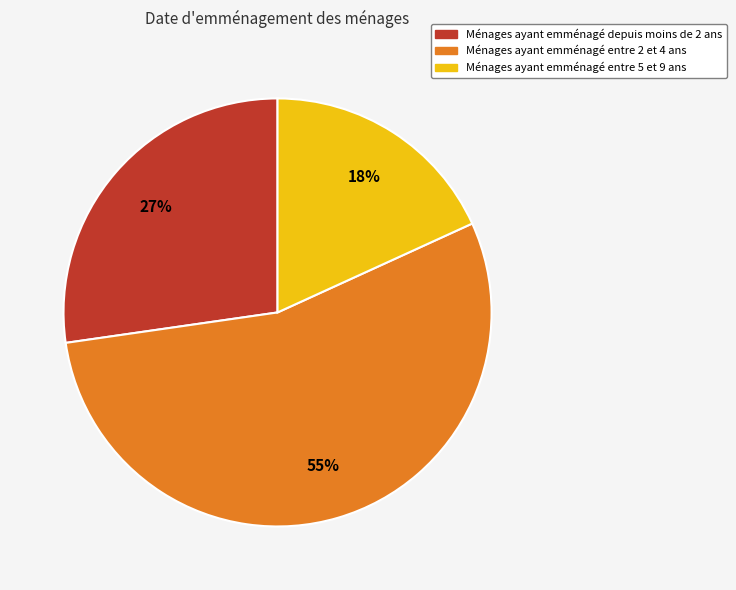

Which slice represents more than half of the pie?

Ménages ayant emménagé entre 2 et 4 ans